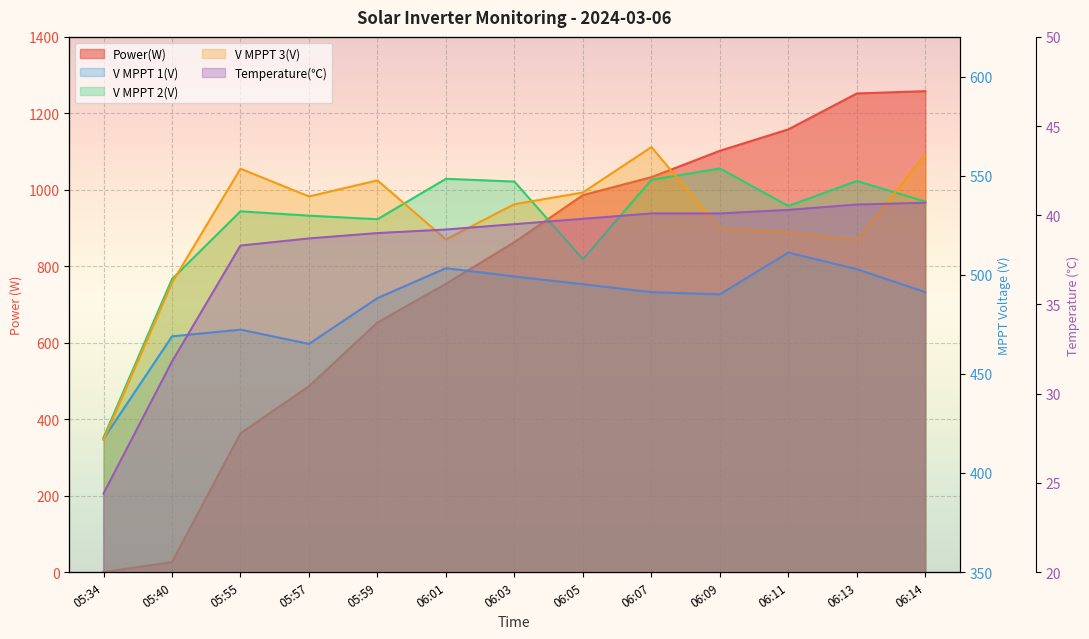

At which label does Temperature(℃) reach its minimum?

05:34